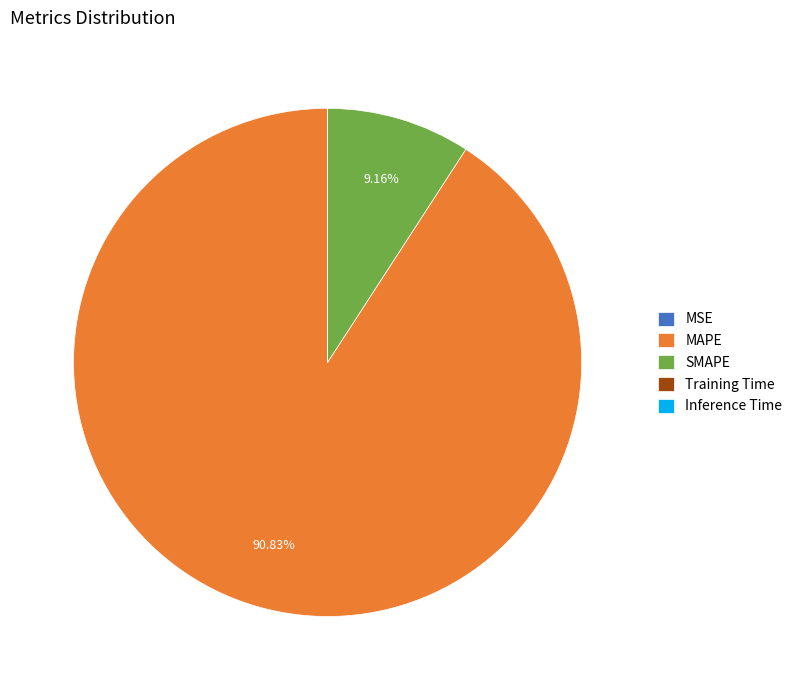

Which has a higher value, SMAPE or MAPE?

MAPE